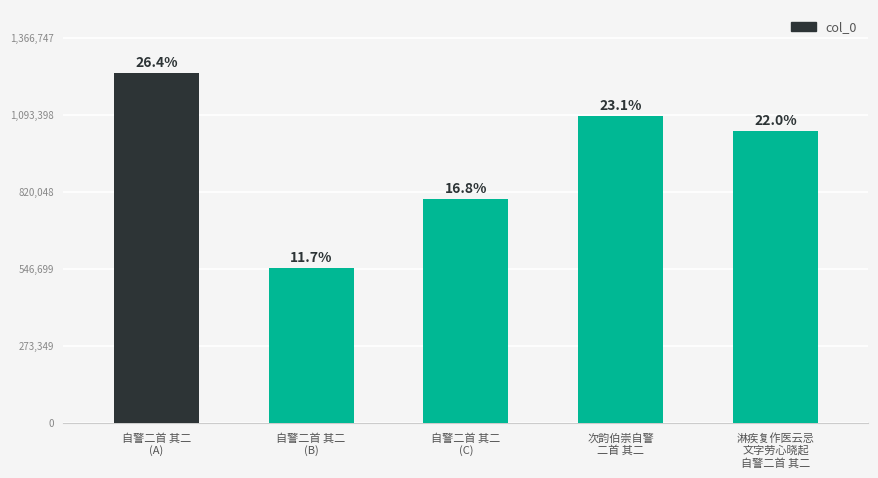

How many bars are there in total?

5